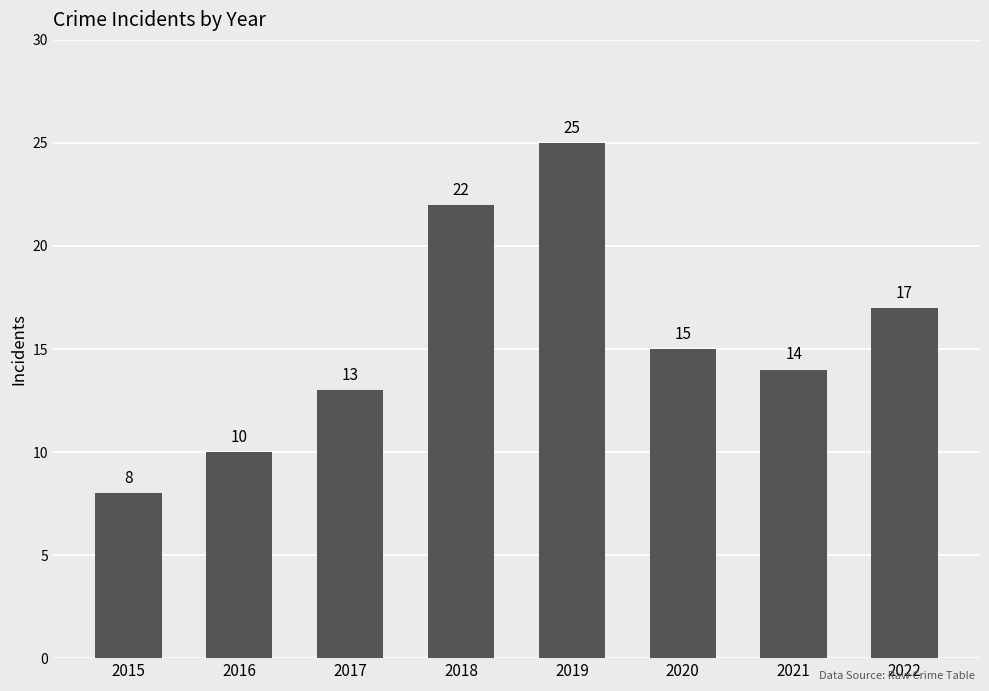

What is the difference between the second highest and minimum values?

14